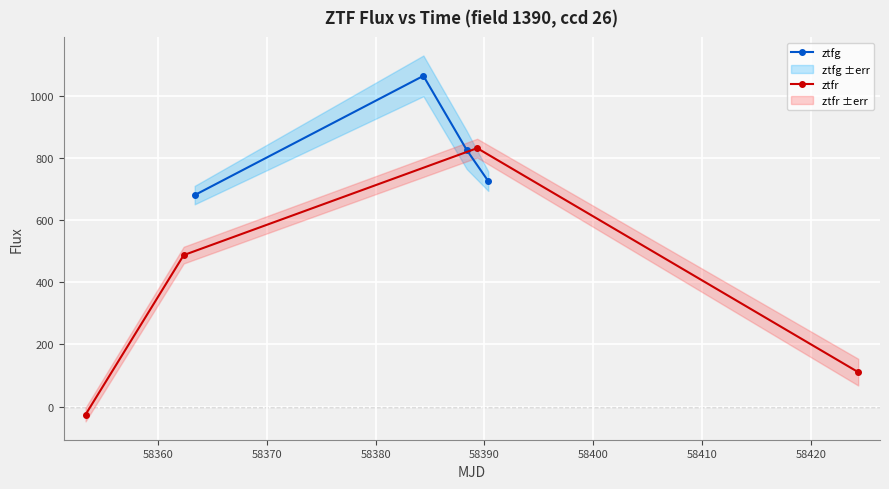

In ztfg, how many points are higher than both neighbors (excluding endpoints)?

1